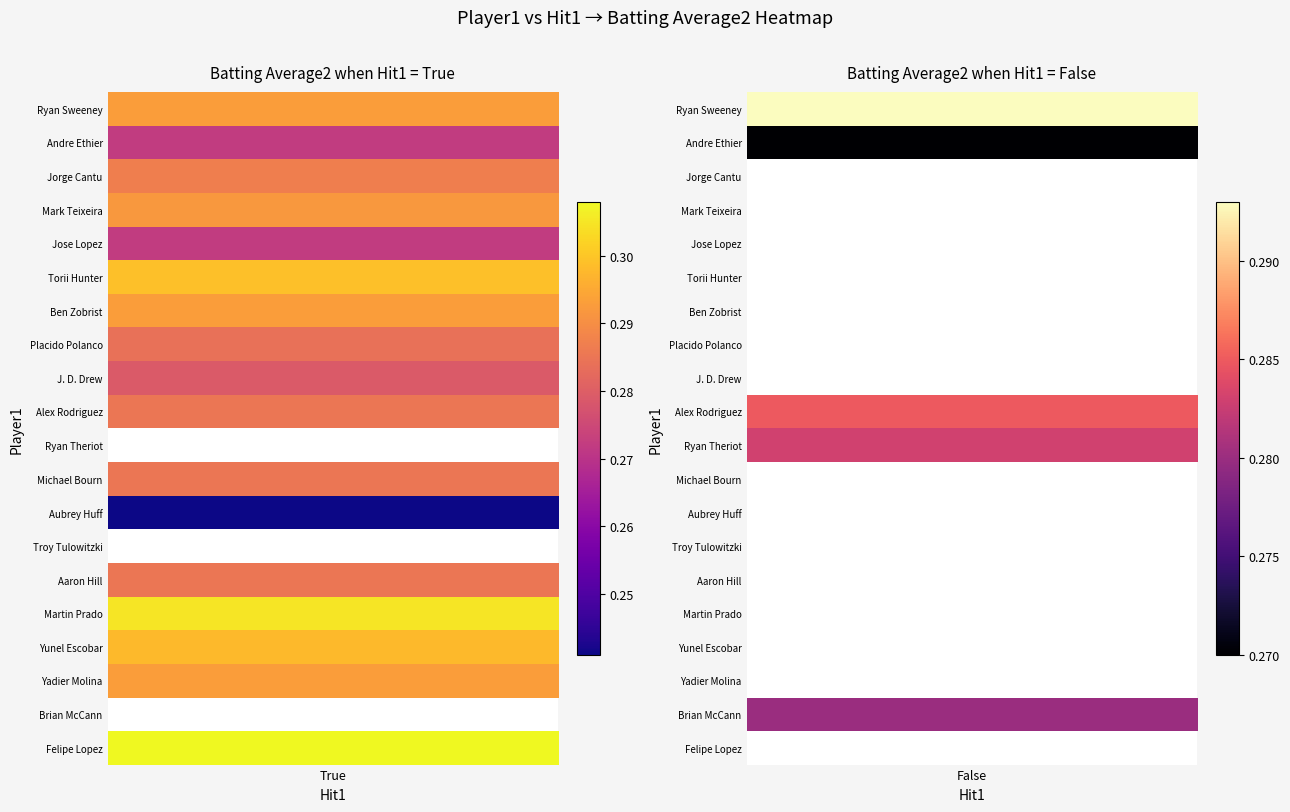

How many data points in Placido Polanco are above 0?

1